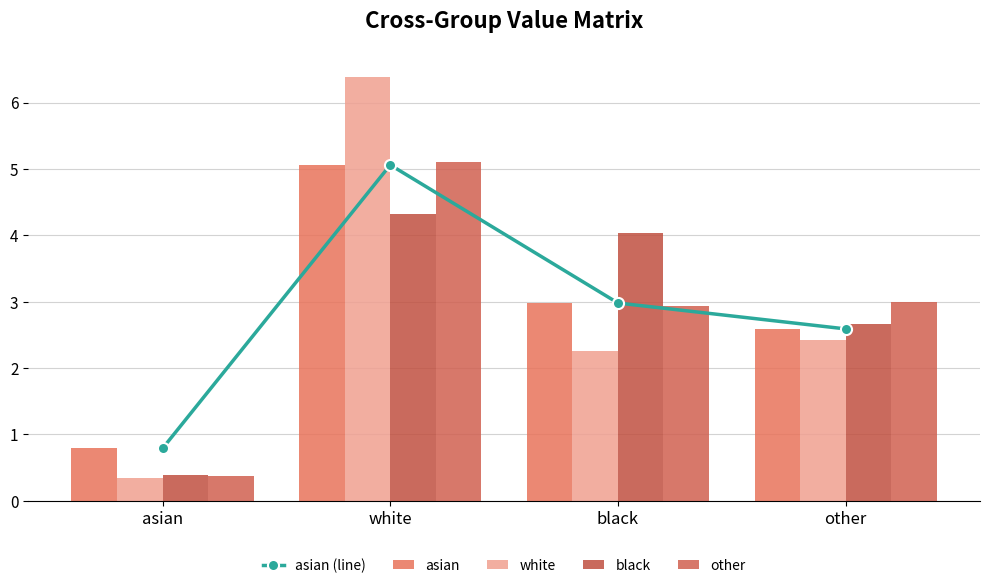

The black series shows 0.4 at asian. True or false?

True